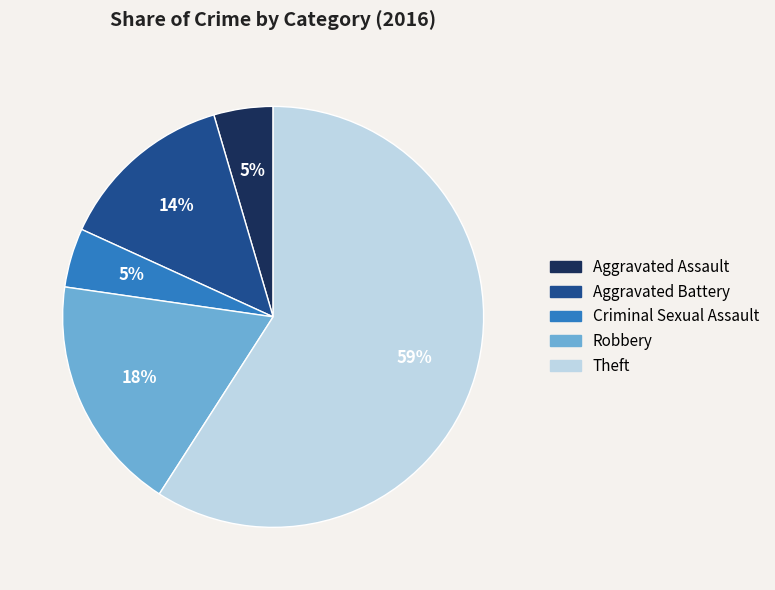

How many segments does this pie chart have?

5